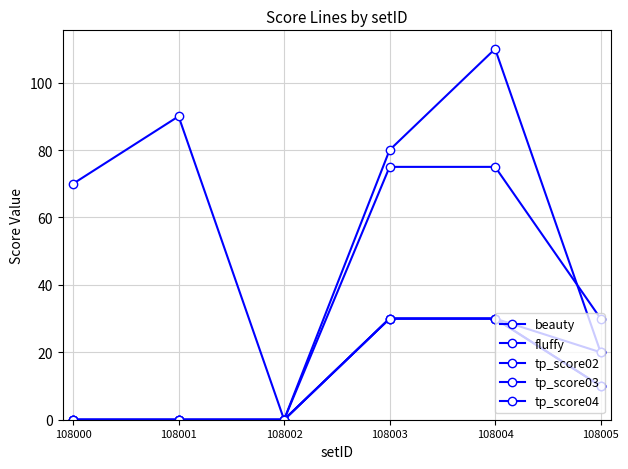

True or false: fluffy and tp_score04 cross at least once.

False